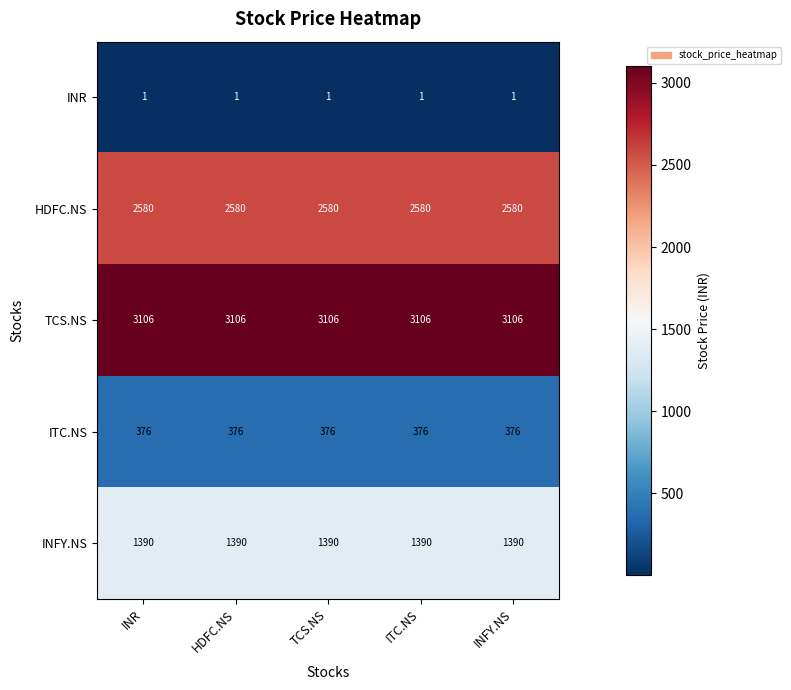

Which series has the largest total across all categories?

TCS.NS